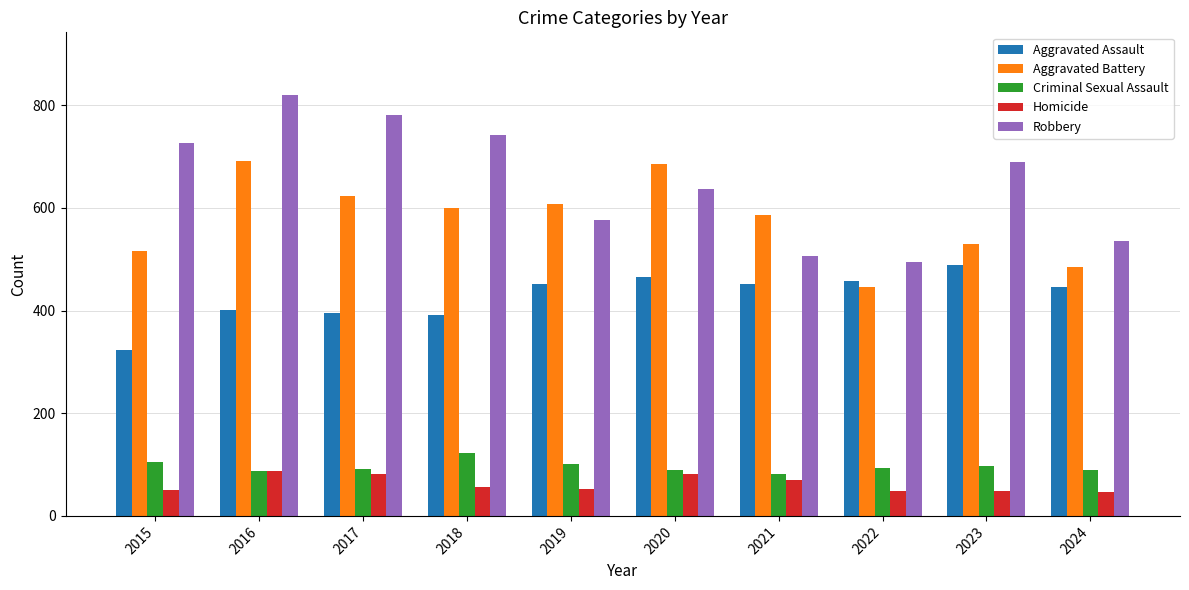

What is the minimum value shown in the chart?

46